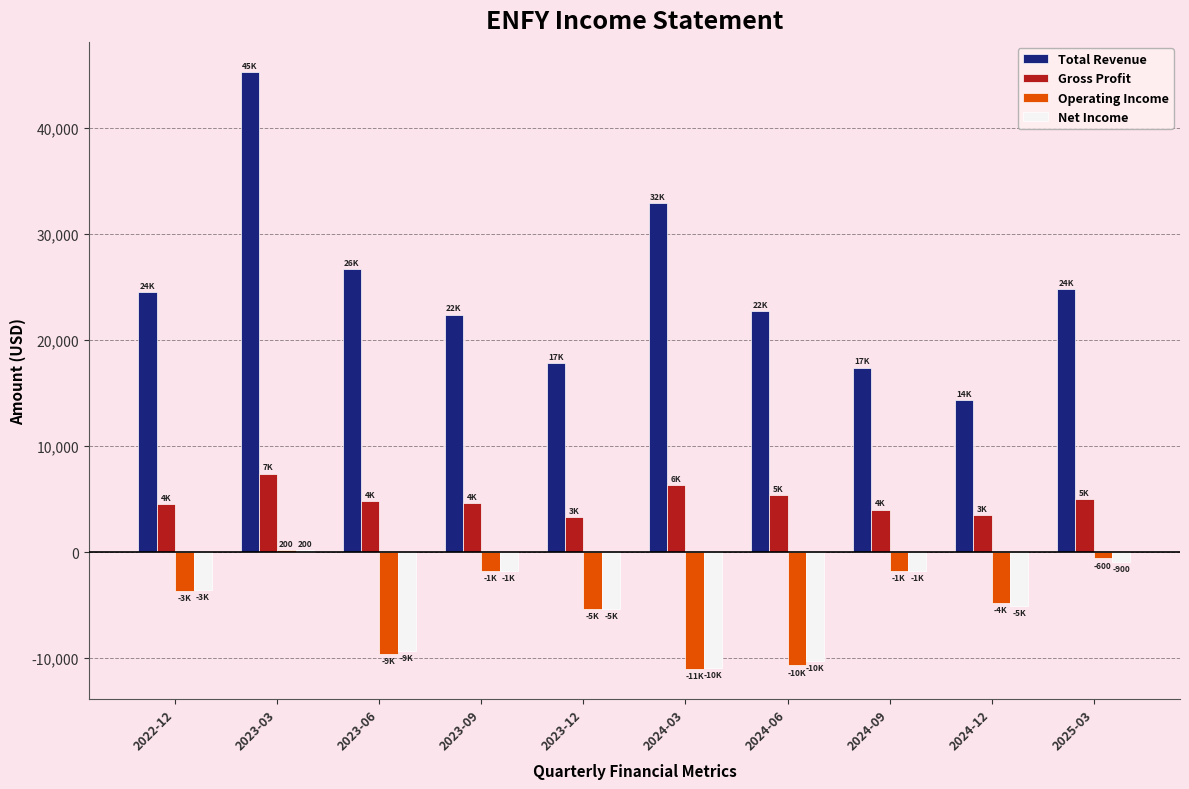

Which series has the largest range (max minus min)?

Total Revenue